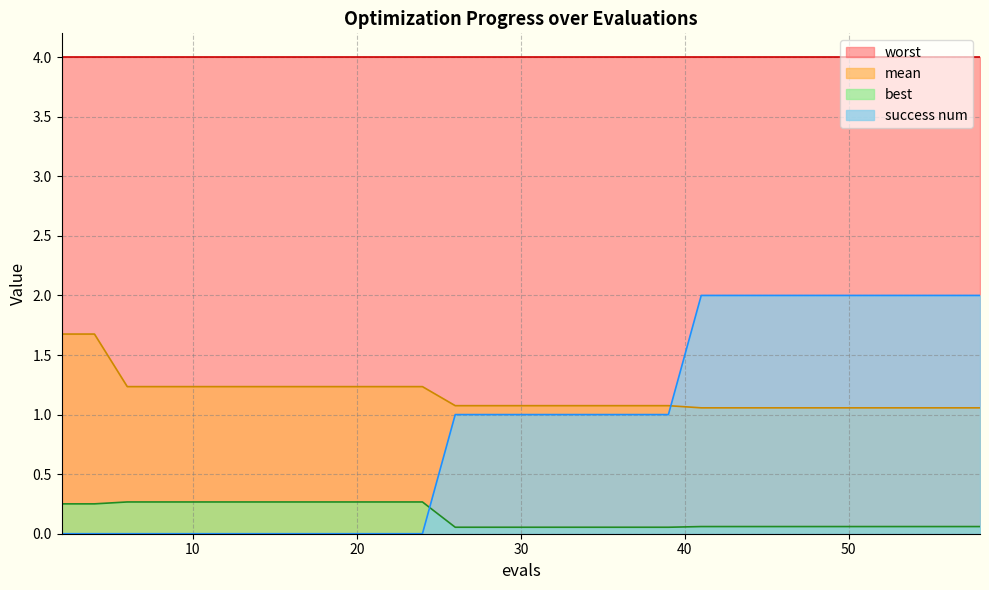

How many success num values are between 0 and 2?

30